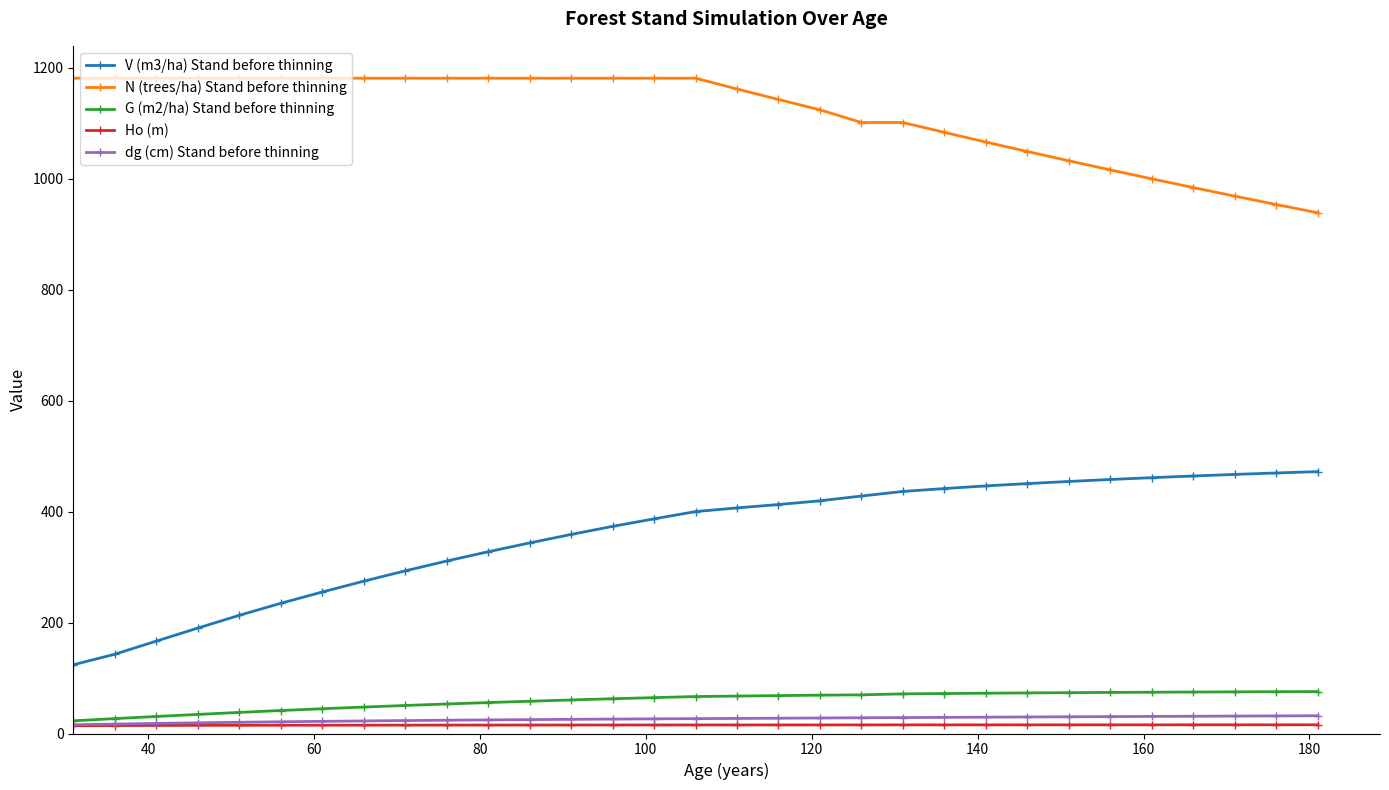

At how many categories does at least one series exceed 477?

31